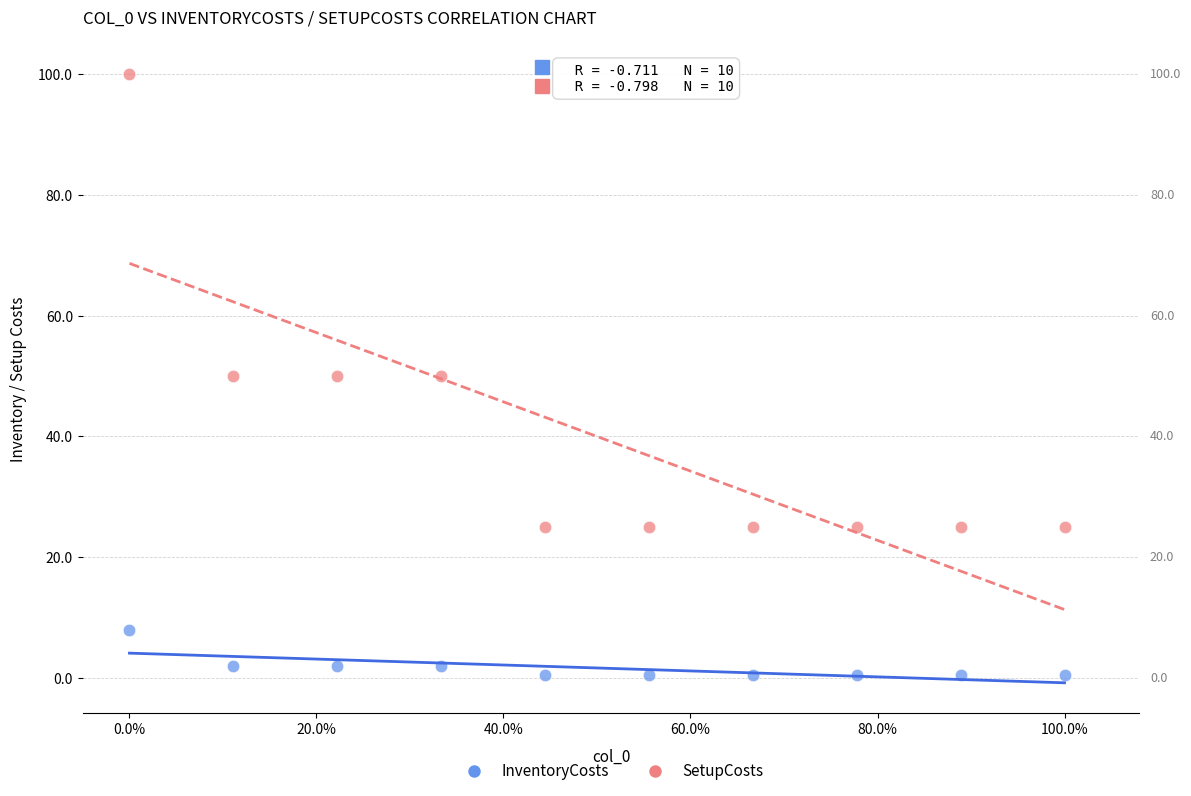

Which series reaches the minimum Y coordinate?

InventoryCosts